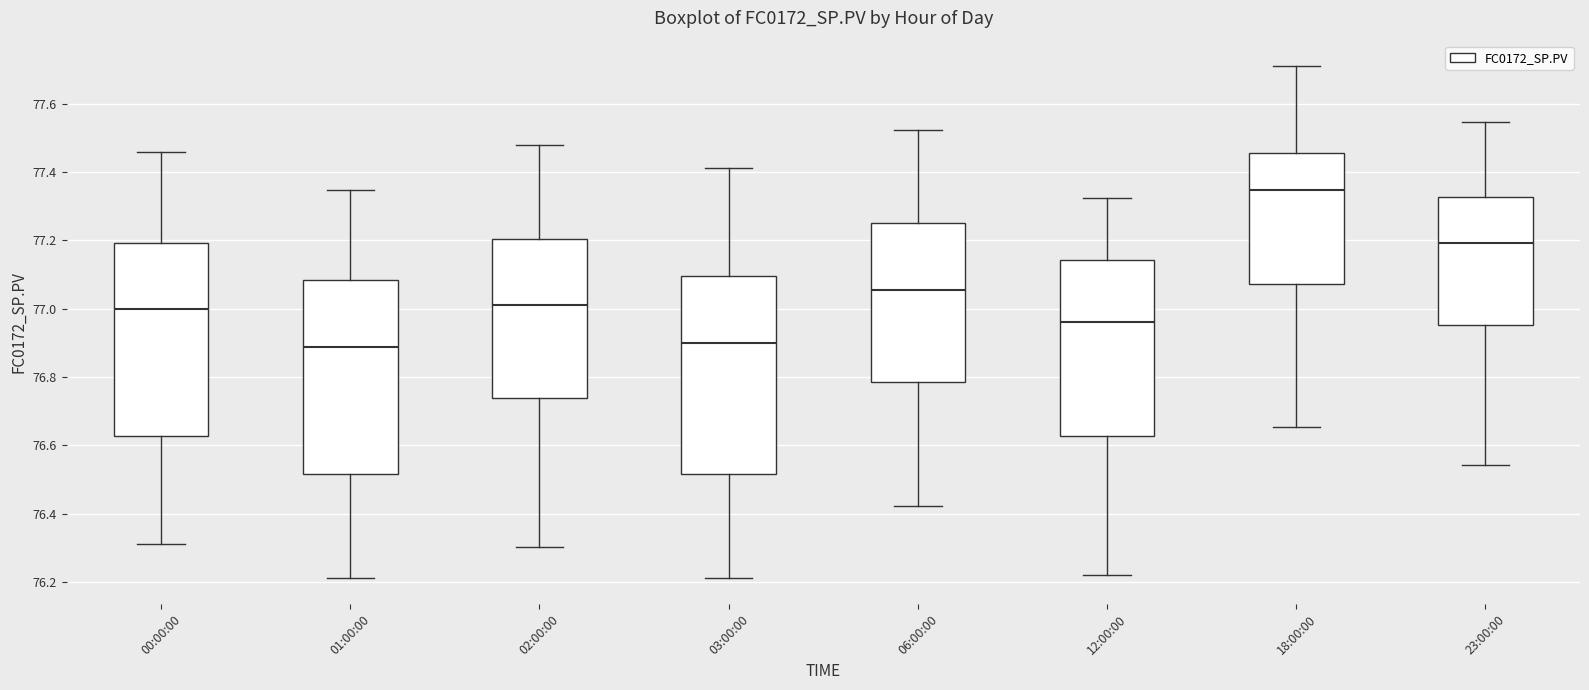

Reading left to right, read every box against the y-axis: the position of its median line, the range the box covers, and the ends of its whiskers. The values are not printed on the chart, so give them approximately, as read against the axis.

00:00:00: median 77.00, box 76.62 to 77.20, whiskers 76.32 to 77.46
01:00:00: median 76.88, box 76.52 to 77.08, whiskers 76.22 to 77.34
02:00:00: median 77.02, box 76.74 to 77.20, whiskers 76.30 to 77.48
03:00:00: median 76.90, box 76.52 to 77.10, whiskers 76.22 to 77.42
06:00:00: median 77.06, box 76.78 to 77.24, whiskers 76.42 to 77.52
12:00:00: median 76.96, box 76.62 to 77.14, whiskers 76.22 to 77.32
18:00:00: median 77.34, box 77.08 to 77.46, whiskers 76.66 to 77.70
23:00:00: median 77.20, box 76.96 to 77.32, whiskers 76.54 to 77.54